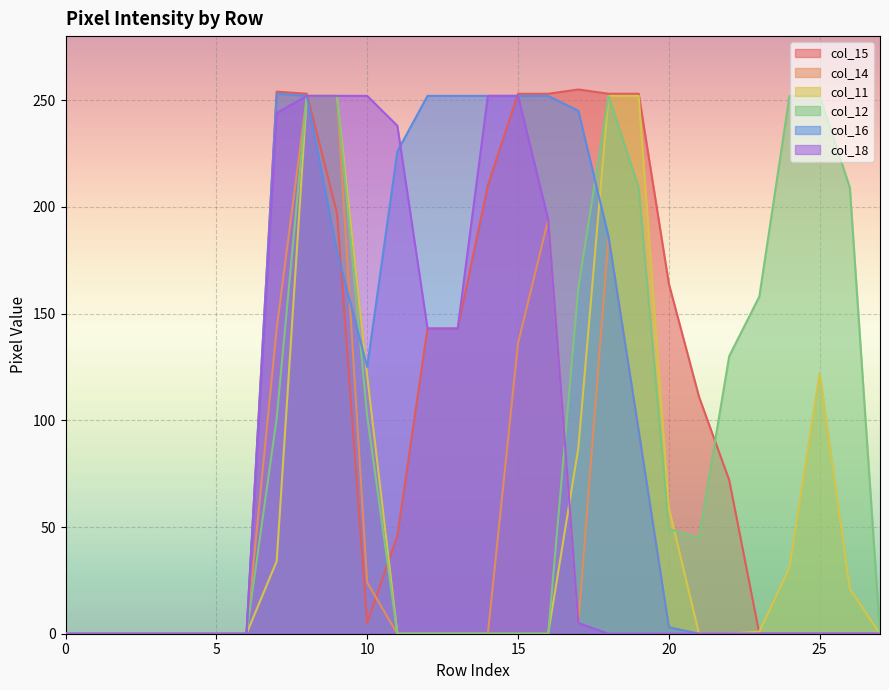

How many distinct data groups are displayed?

6